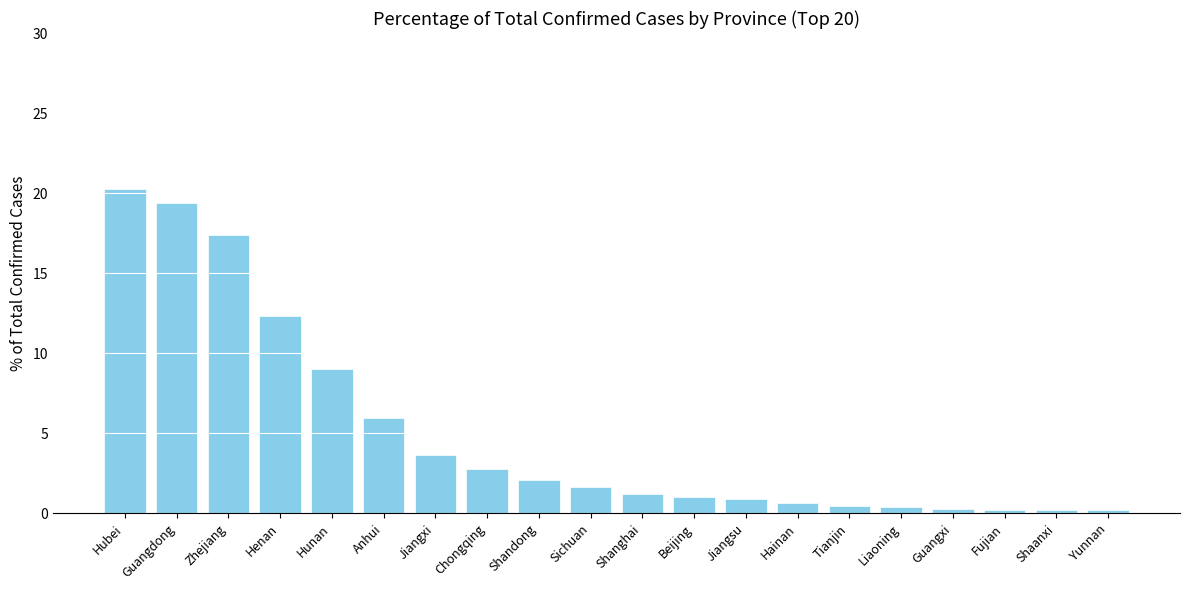

How many distinct data groups are displayed?

1